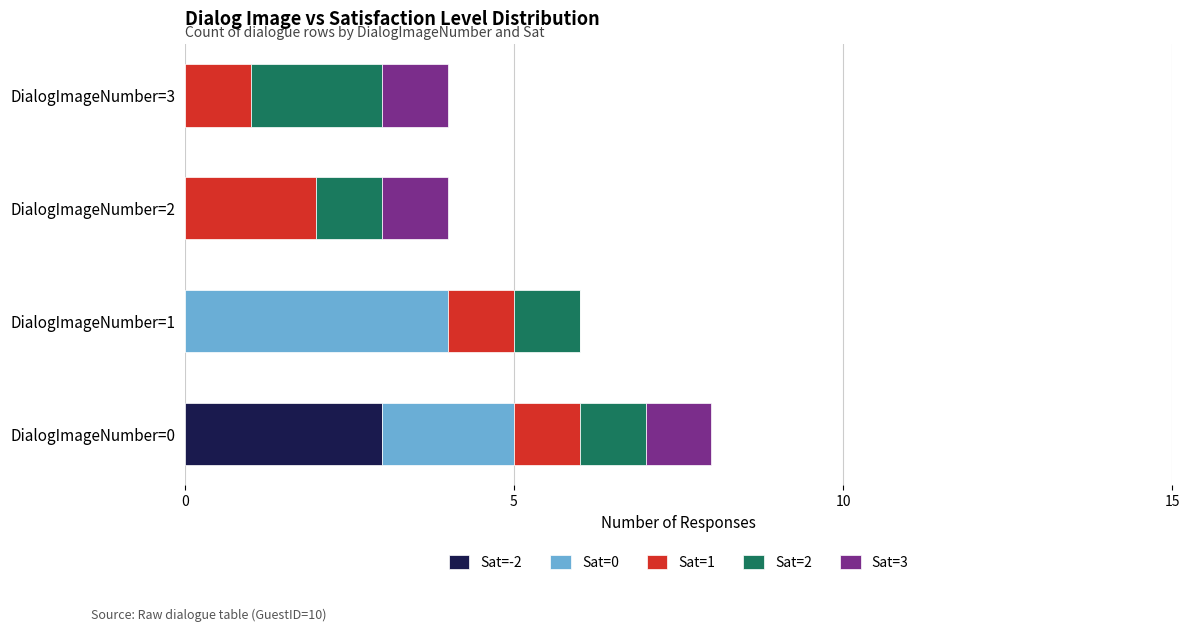

What is the highest value of the Sat=-2 series?

3